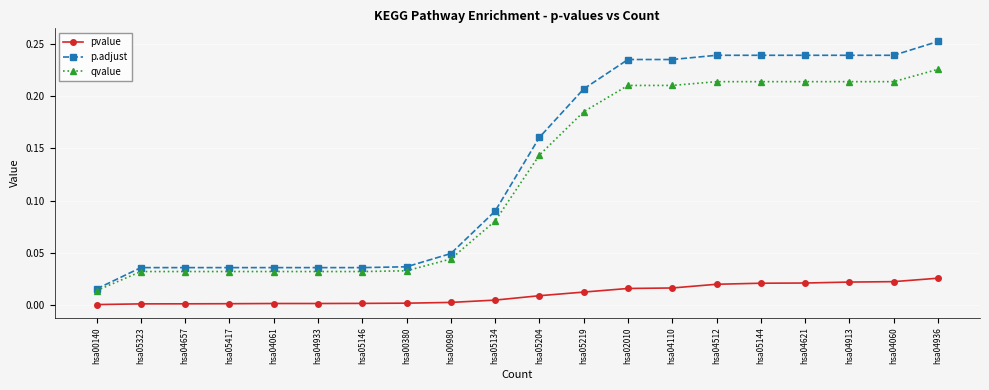

At which label does qvalue reach its peak?

hsa04936